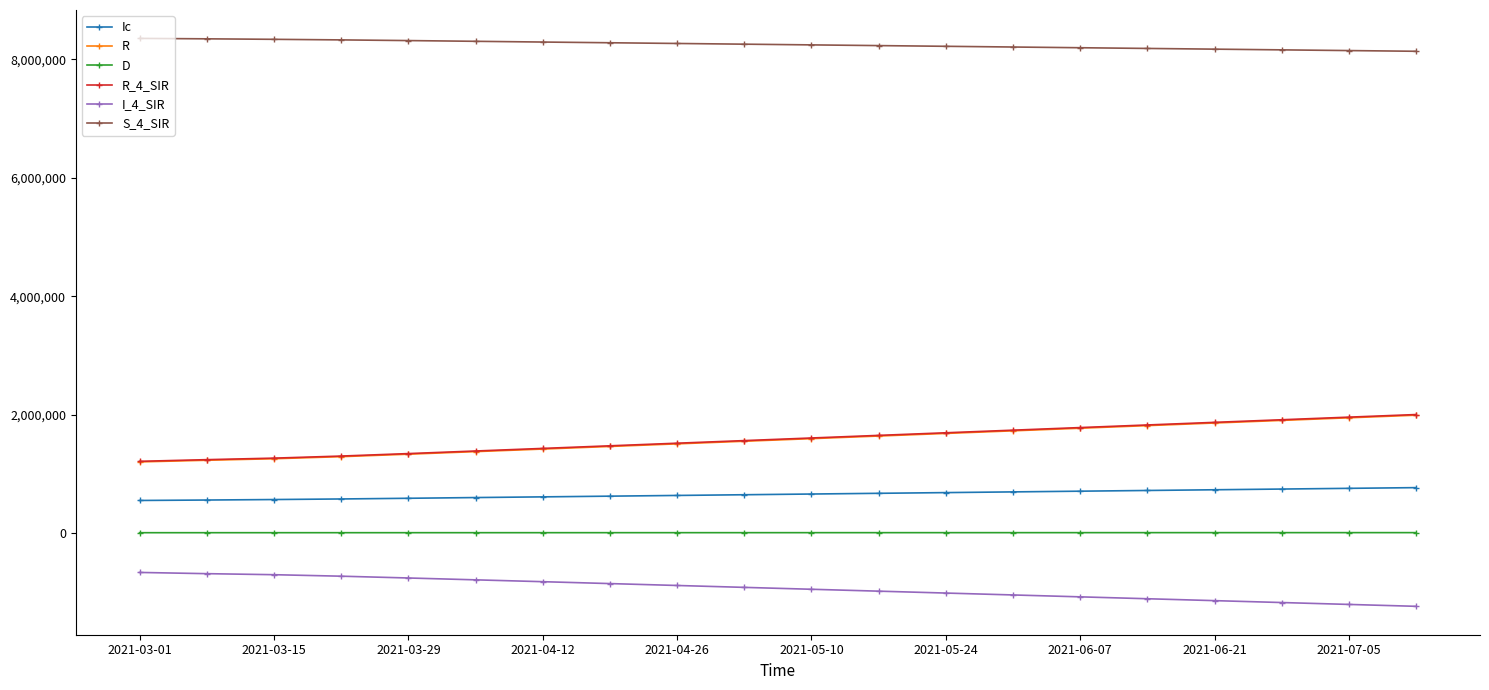

Does the chart have visible grid lines?

No